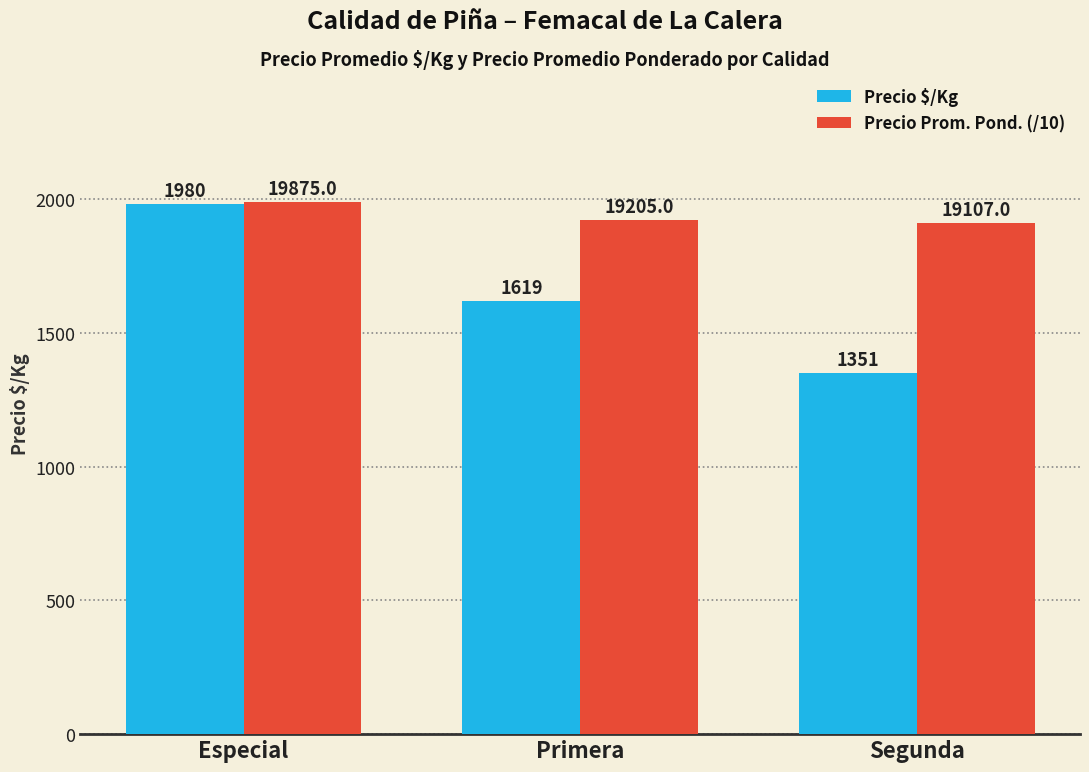

Which label corresponds to the largest value in the chart?

Especial